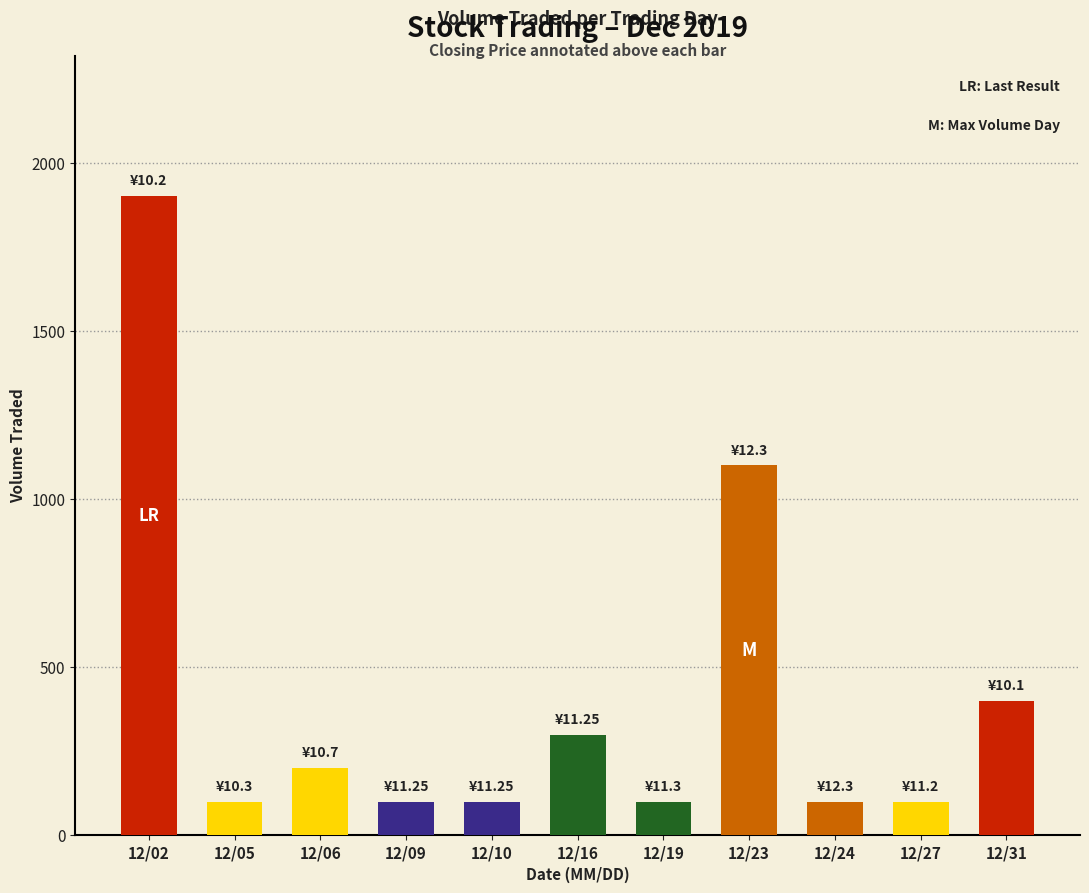

What is the difference between the second highest and second lowest values?

1000